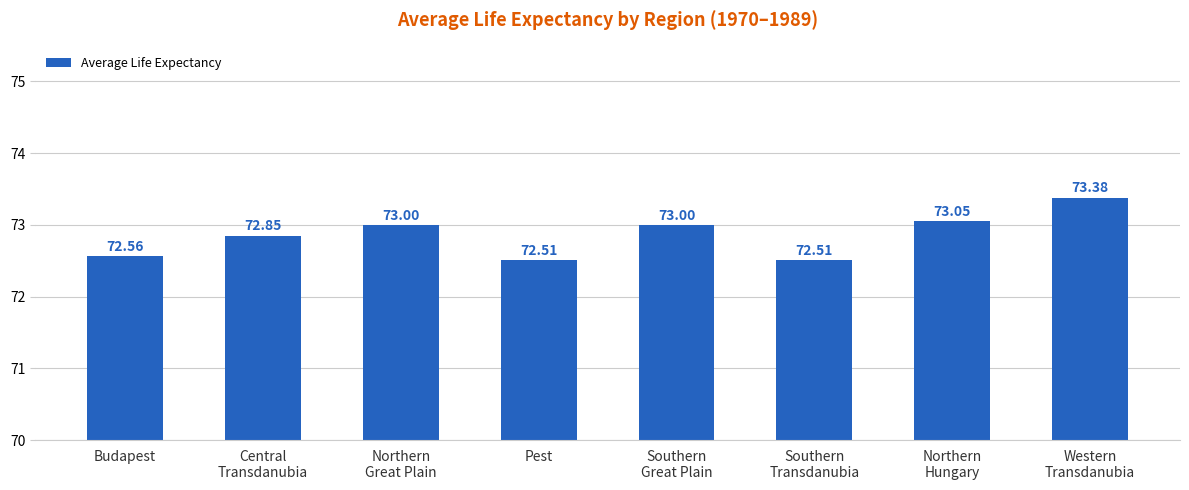

Is it true that the value at Central
Transdanubia is 107.5?

False